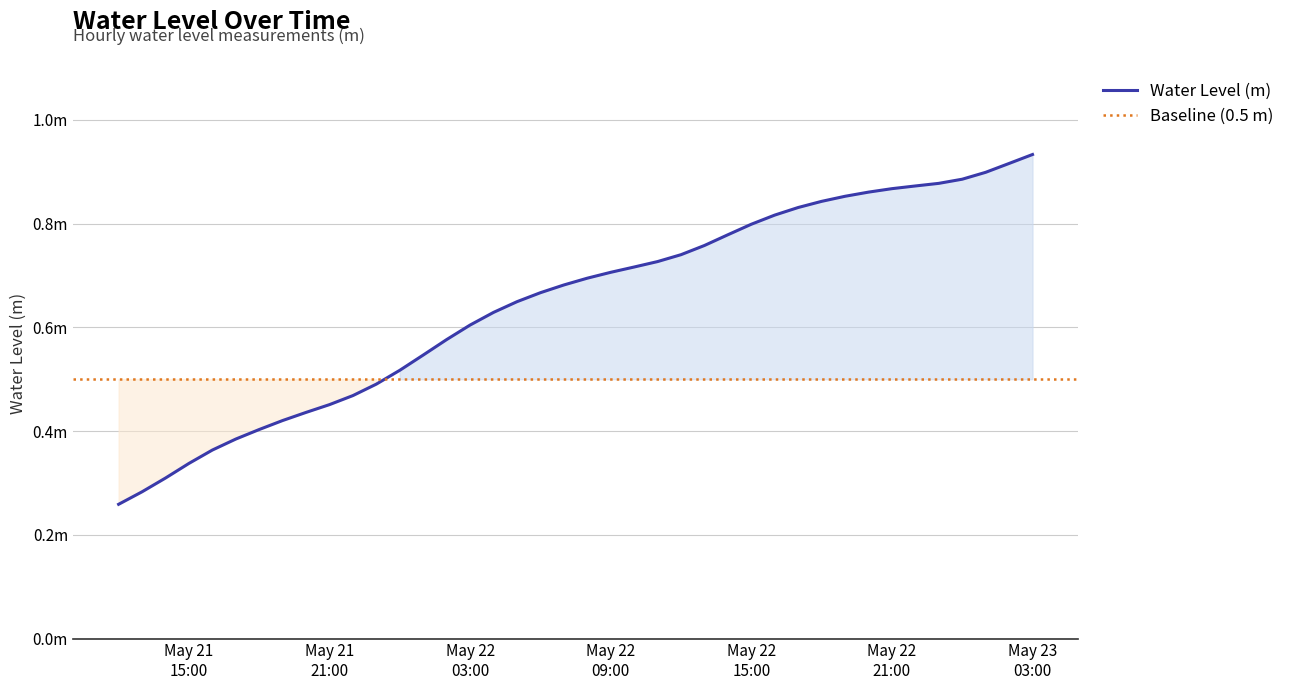

Reading left to right, transcribe all the data shown in this chart.

0.3	0.3	0.3	0.3	0.4	0.4	0.4	0.4	0.4	0.5	0.5	0.5	0.5	0.5	0.6	0.6	0.6	0.6	0.7	0.7	0.7	0.7	0.7	0.7	0.7	0.8	0.8	0.8	0.8	0.8	0.8	0.9	0.9	0.9	0.9	0.9	0.9	0.9	0.9	0.9